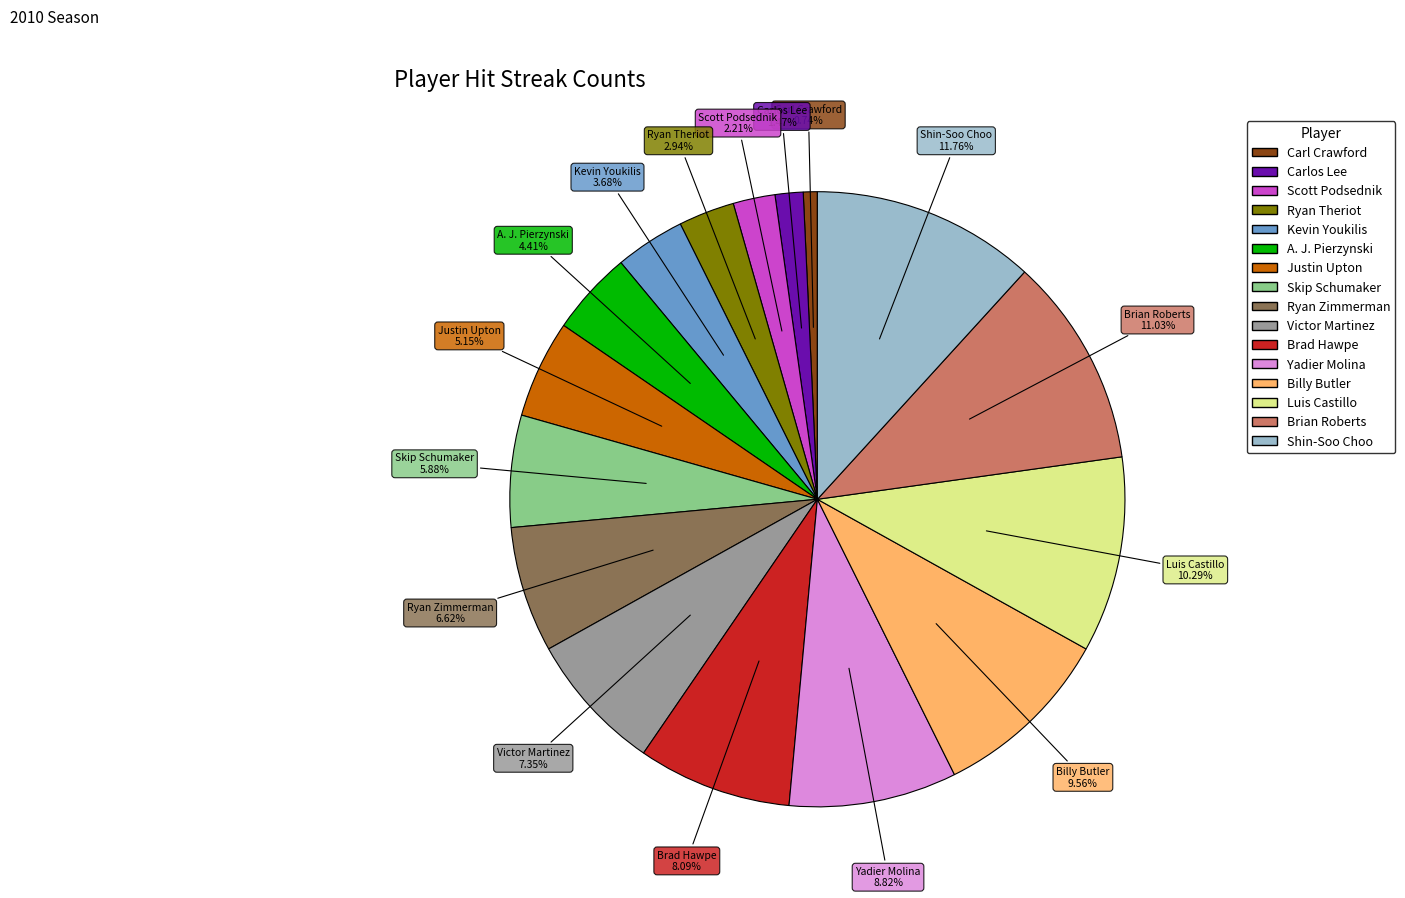

How many slices are in this pie chart?

16